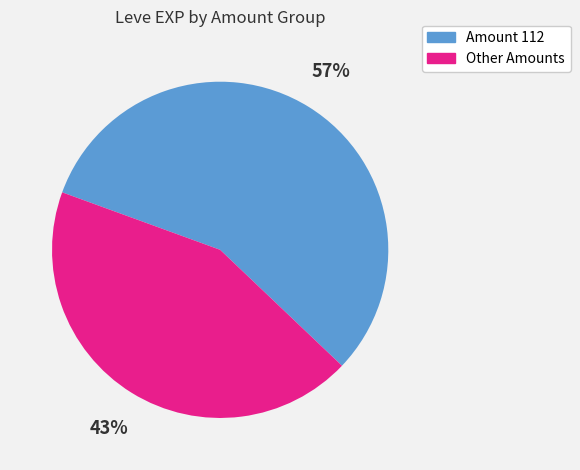

To the nearest percent, what is the average slice percentage?

50%